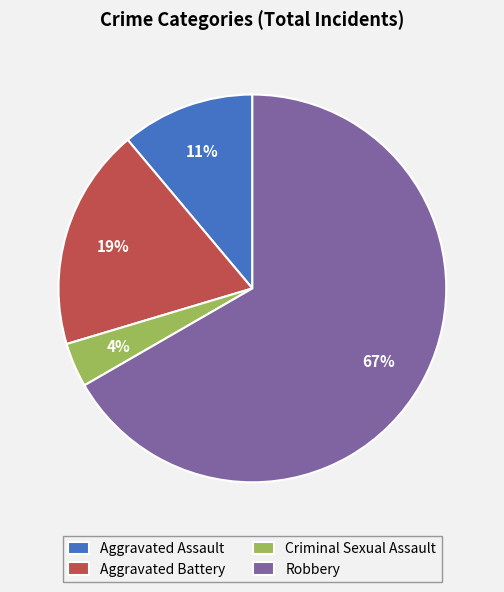

Does Aggravated Battery represent more than half of the total?

No